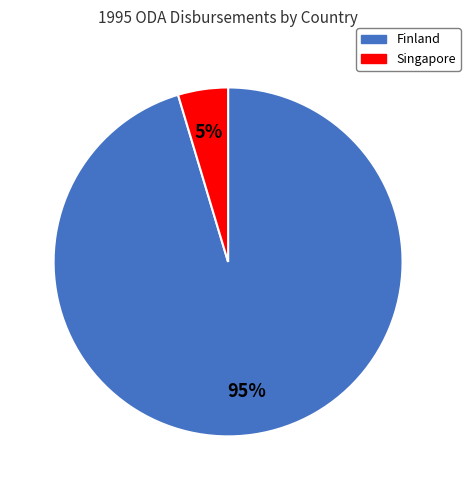

What percentage is the Singapore slice, to the nearest percent?

5%